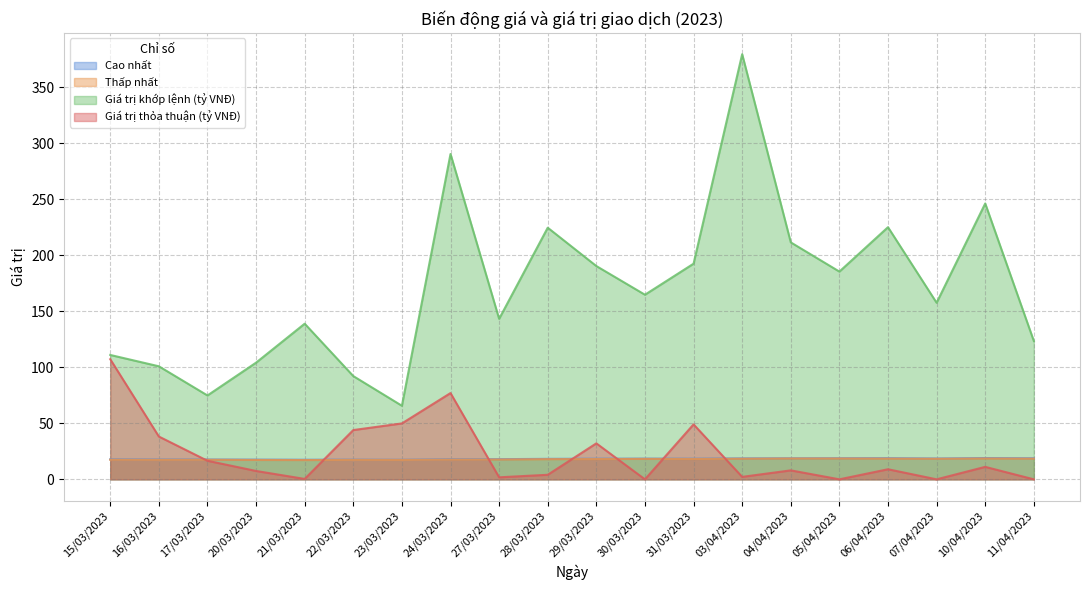

Reading left to right, extract all data points from this chart.

Cao nhất: 15/03/2023=17.9	16/03/2023=17.7	17/03/2023=17.7	20/03/2023=17.6	21/03/2023=17.5	22/03/2023=17.6	23/03/2023=17.4	24/03/2023=17.9	27/03/2023=18.0	28/03/2023=18.3	29/03/2023=18.4	30/03/2023=18.5	31/03/2023=18.4	03/04/2023=18.7	04/04/2023=18.8	05/04/2023=18.9	06/04/2023=18.9	07/04/2023=18.6	10/04/2023=19.0	11/04/2023=18.8
Thấp nhất: 15/03/2023=17.5	16/03/2023=17.4	17/03/2023=17.4	20/03/2023=17.3	21/03/2023=17.2	22/03/2023=17.4	23/03/2023=17.3	24/03/2023=17.6	27/03/2023=17.7	28/03/2023=18.0	29/03/2023=18.1	30/03/2023=18.2	31/03/2023=18.1	03/04/2023=18.4	04/04/2023=18.6	05/04/2023=18.6	06/04/2023=18.5	07/04/2023=18.4	10/04/2023=18.6	11/04/2023=18.4
Giá trị khớp lệnh (tỷ VNĐ): 15/03/2023=111.1	16/03/2023=101.0	17/03/2023=74.9	20/03/2023=104.2	21/03/2023=139.0	22/03/2023=92.2	23/03/2023=65.7	24/03/2023=290.6	27/03/2023=143.3	28/03/2023=224.7	29/03/2023=190.5	30/03/2023=164.9	31/03/2023=192.6	03/04/2023=379.7	04/04/2023=211.6	05/04/2023=185.5	06/04/2023=225.2	07/04/2023=157.7	10/04/2023=246.4	11/04/2023=123.5
Giá trị thỏa thuận (tỷ VNĐ): 15/03/2023=107.3	16/03/2023=38.2	17/03/2023=16.6	20/03/2023=7.5	21/03/2023=0.4	22/03/2023=44.0	23/03/2023=49.9	24/03/2023=77.0	27/03/2023=1.8	28/03/2023=4.1	29/03/2023=32.1	30/03/2023=0.0	31/03/2023=49.1	03/04/2023=2.2	04/04/2023=8.0	05/04/2023=0.0	06/04/2023=9.0	07/04/2023=0.0	10/04/2023=11.1	11/04/2023=0.0